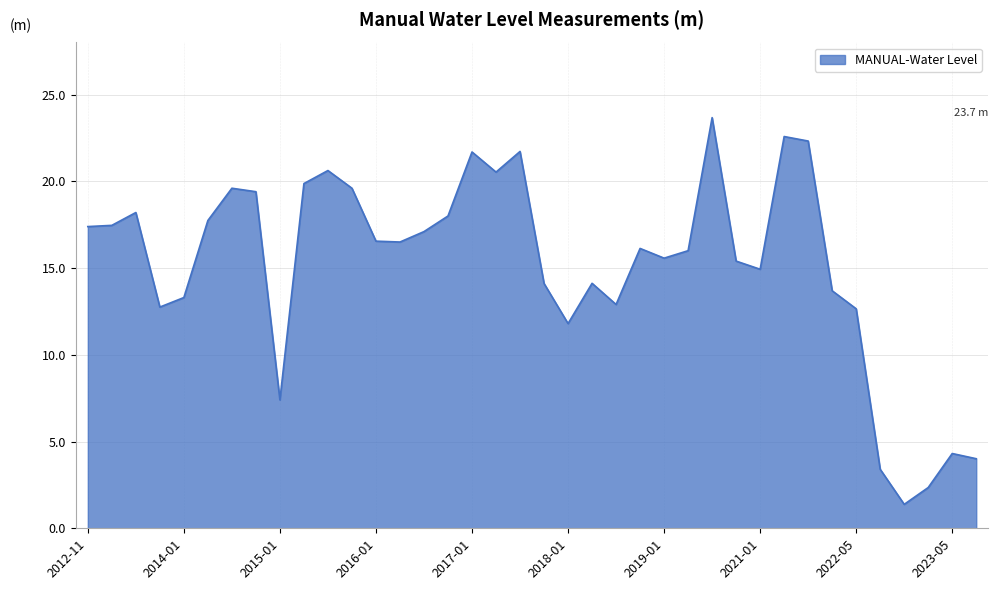

What is the difference between the maximum and minimum values?

22.3